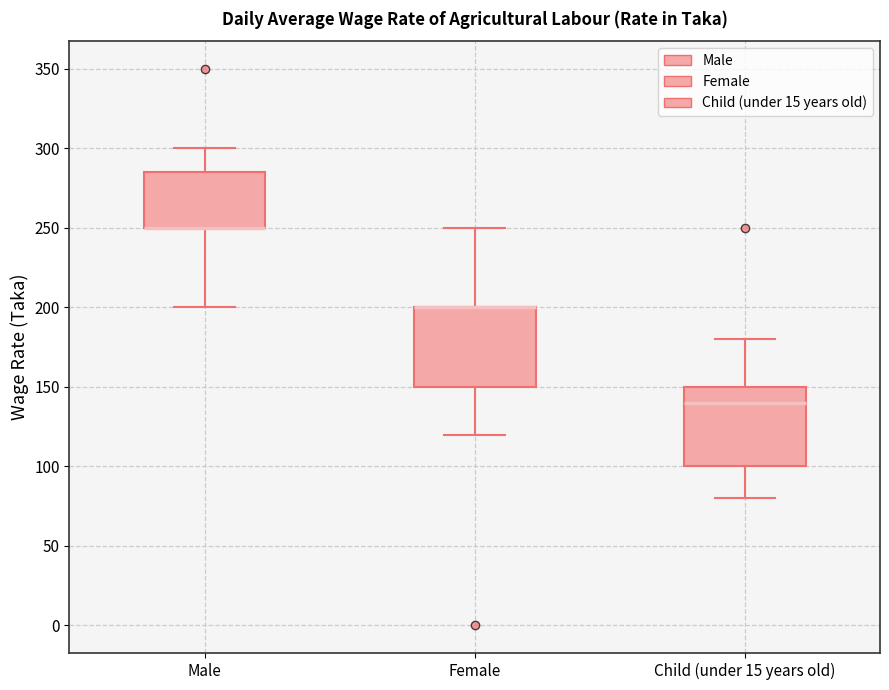

Where does the lower whisker of the box for Male end on the y-axis? The values are not printed on the chart, so give them approximately, as read against the axis.

200